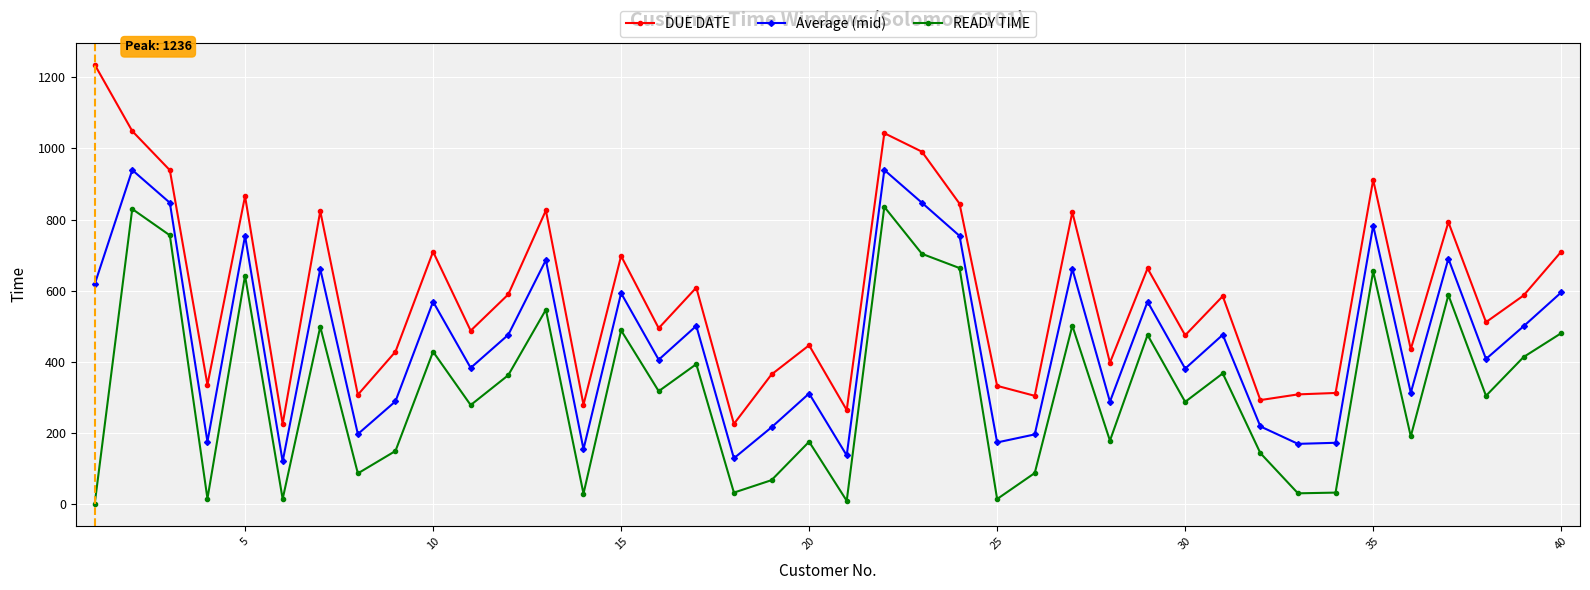

List the series in order of their overall mean, highest first.

DUE DATE, Average (mid), READY TIME